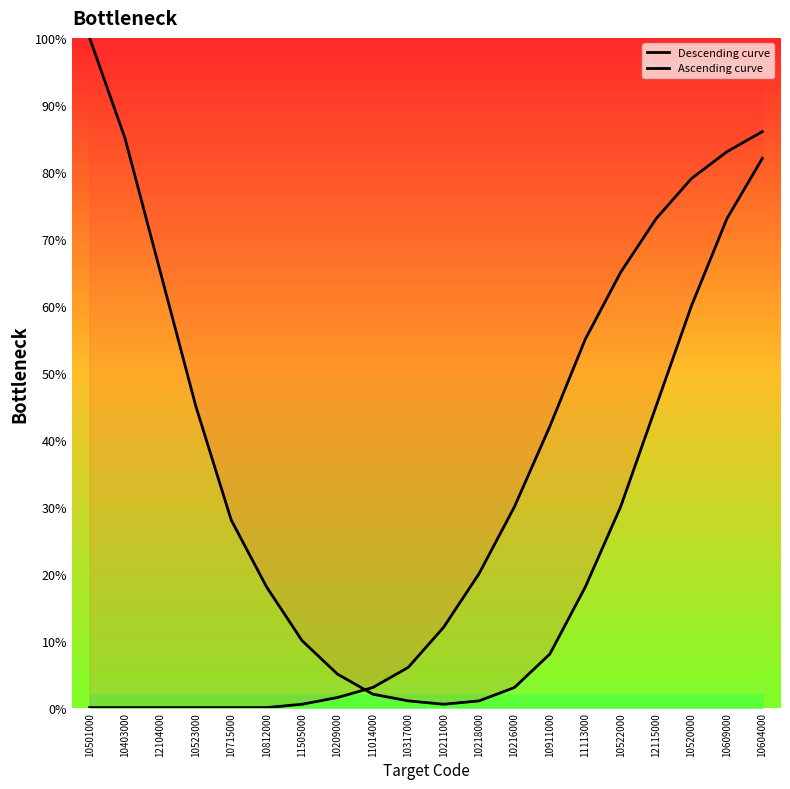

At which category is the sum across all series the highest?

10604000